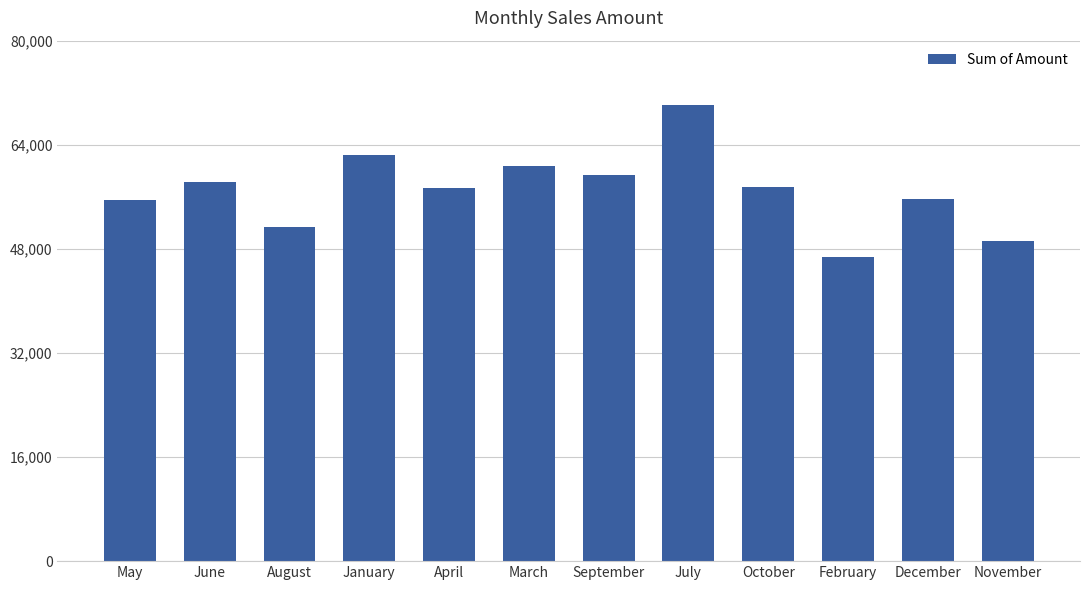

How many series are shown in this chart?

1